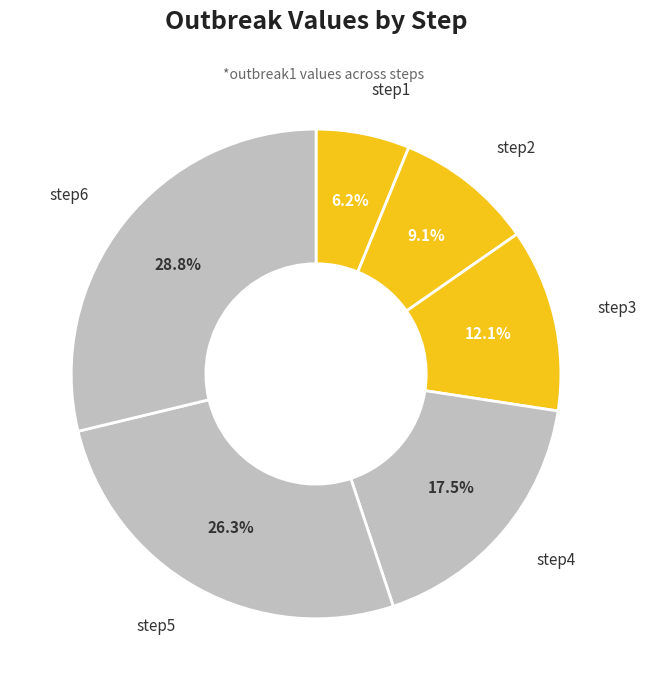

Rank the categories by value from lowest to highest.

step1, step2, step3, step4, step5, step6